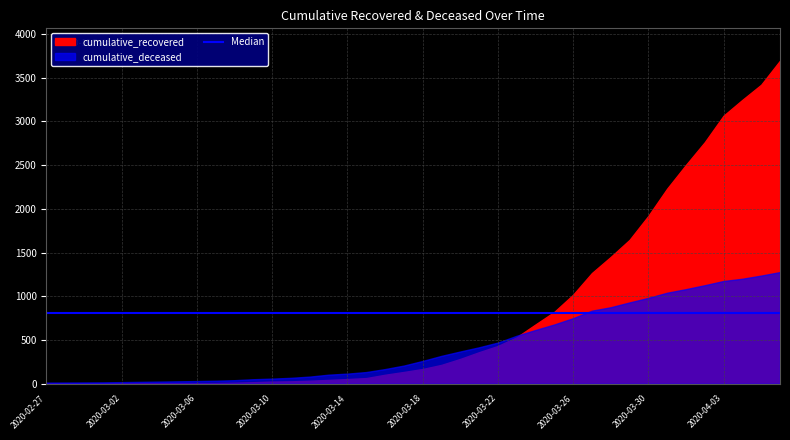

Which category has the highest value across all series?

2020-04-06